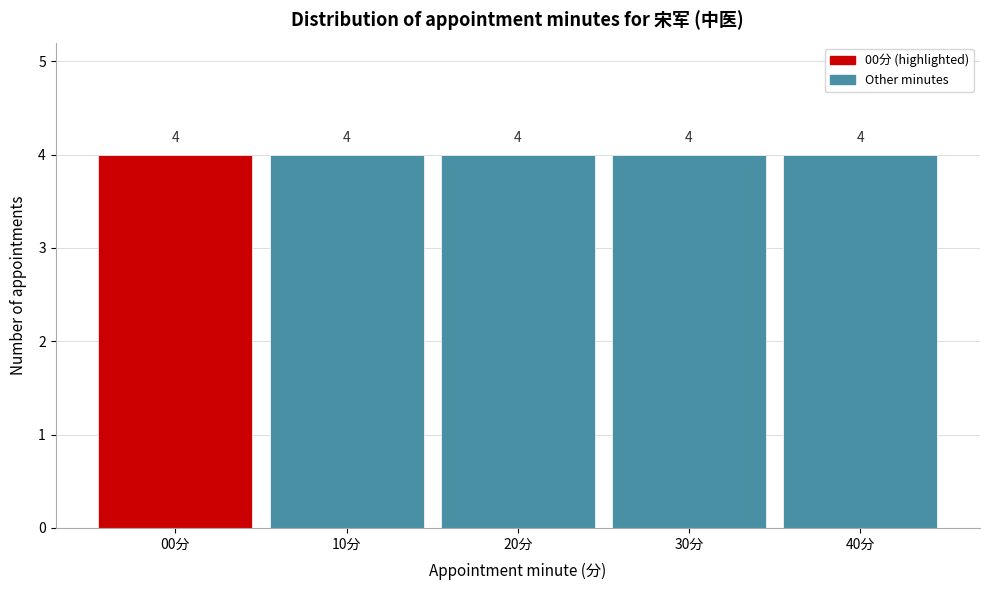

Reading left to right, transcribe this chart: for each bar, give the range it covers on the x-axis and its height.

-5 to 5: 4
5 to 15: 4
15 to 25: 4
25 to 35: 4
35 to 45: 4